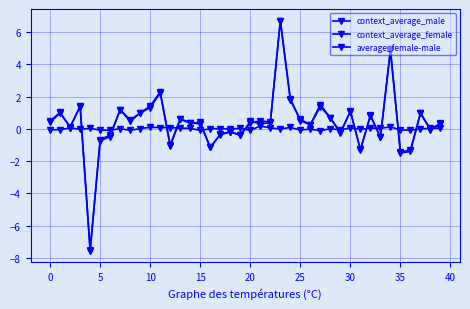

At which category does average_female-male reach its first local peak?

5